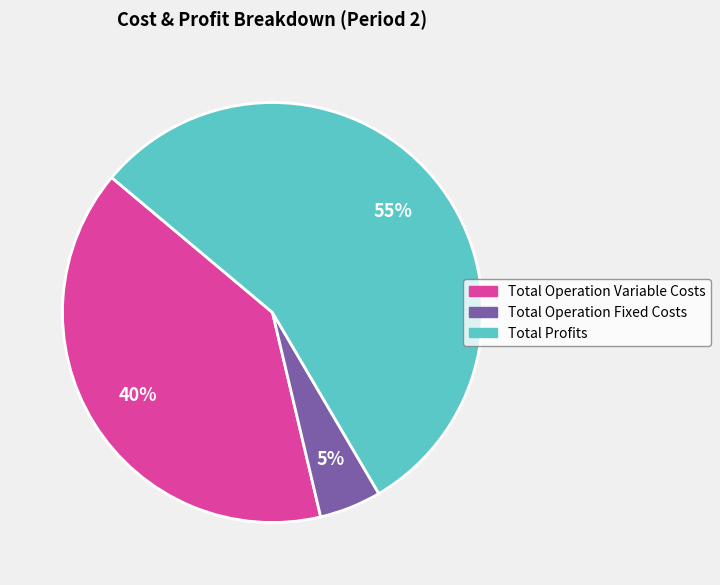

To the nearest percent, what is the combined percentage of Total Profits and Total Operation Variable Costs?

95%